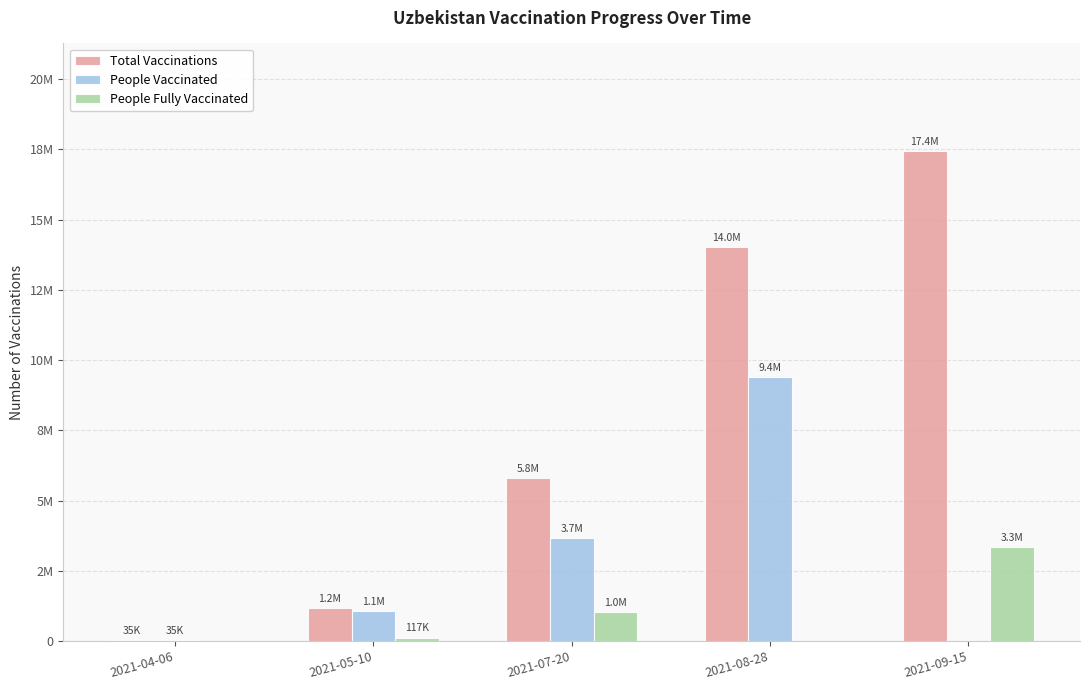

Reading left to right, transcribe all the data shown in this chart.

Total Vaccinations: 2021-04-06=35000	2021-05-10=1173978	2021-07-20=5803255	2021-08-28=14027520	2021-09-15=17435318
People Vaccinated: 2021-04-06=35000	2021-05-10=1057094	2021-07-20=3667979	2021-08-28=9391909	2021-09-15=0
People Fully Vaccinated: 2021-04-06=0	2021-05-10=116884	2021-07-20=1023425	2021-08-28=0	2021-09-15=3345225